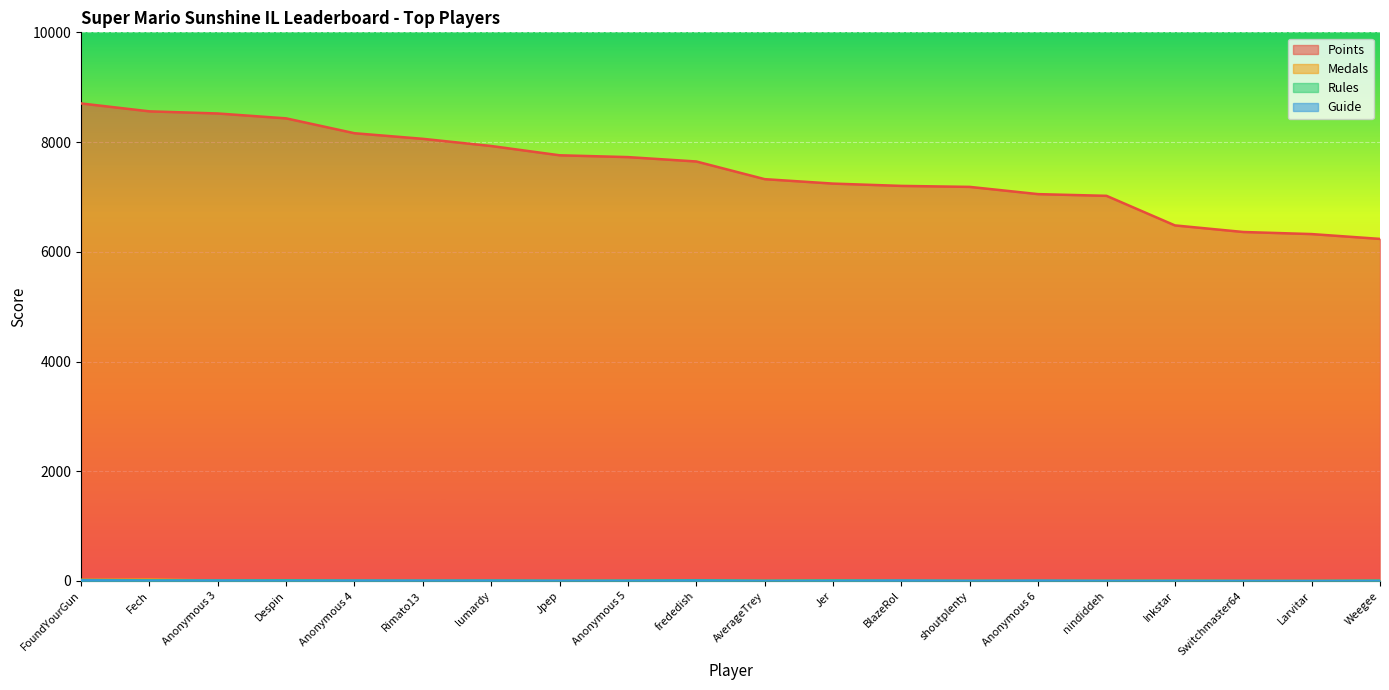

In Guide, how many points are higher than both neighbors (excluding endpoints)?

6